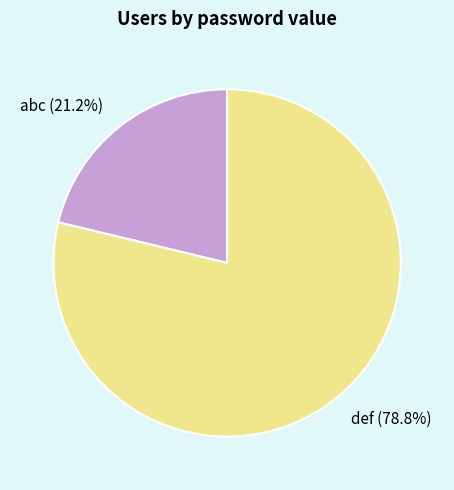

Combined, do def and abc account for over 50%?

Yes